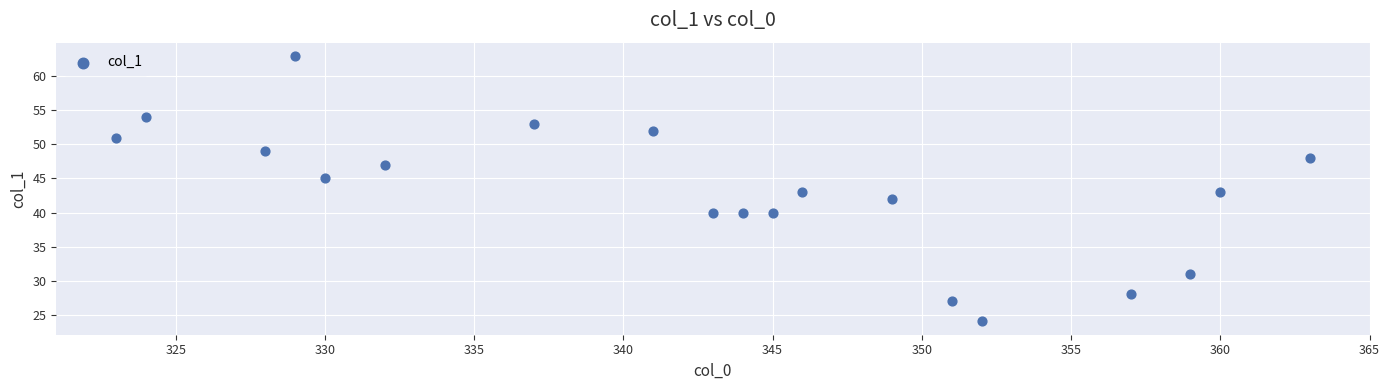

What is the range of Y values (max minus min)?

39